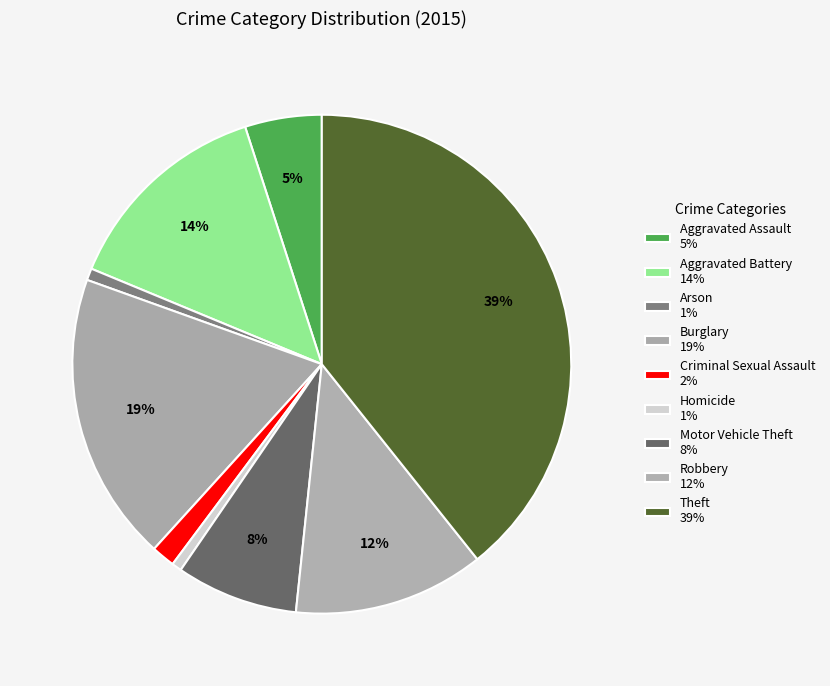

Count the number of slices in the pie.

9